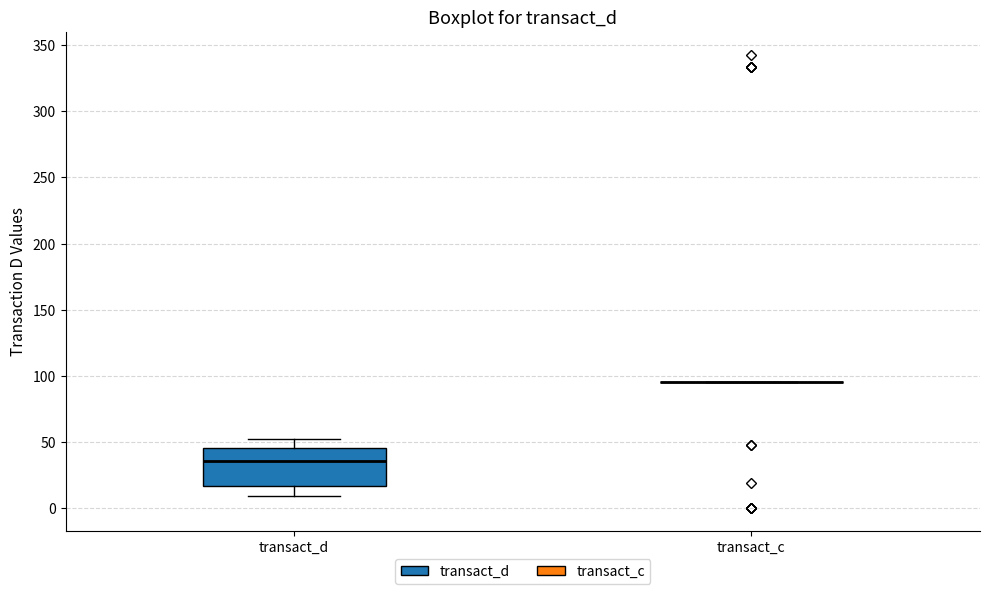

Reading left to right, read every box against the y-axis: the position of its median line, the range the box covers, and the ends of its whiskers. The values are not printed on the chart, so give them approximately, as read against the axis.

transact_d: median 35, box 15 to 45, whiskers 10 to 50
transact_c: box collapsed to a line at 95, whiskers 95 to 95